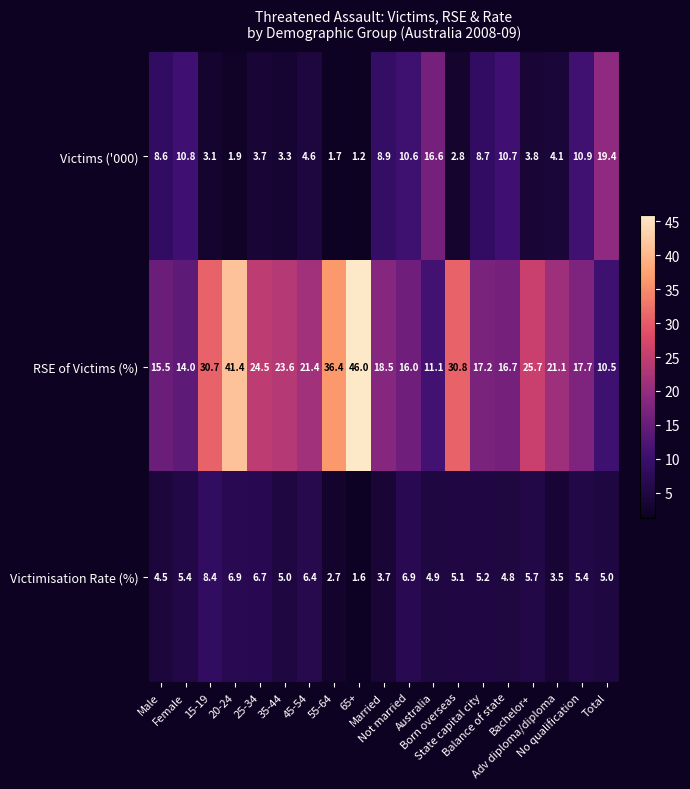

Which series has the widest spread of values?

RSE of Victims (%)